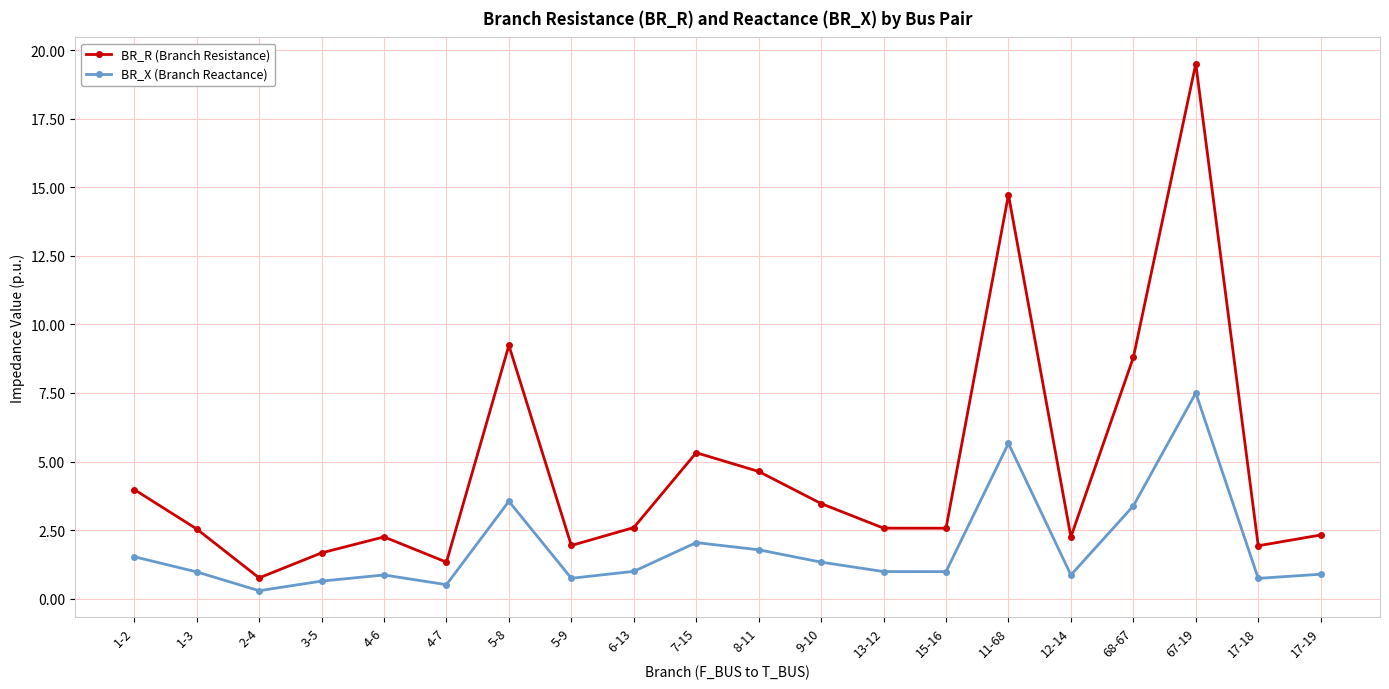

In BR_X (Branch Reactance), how many points are higher than both neighbors (excluding endpoints)?

5